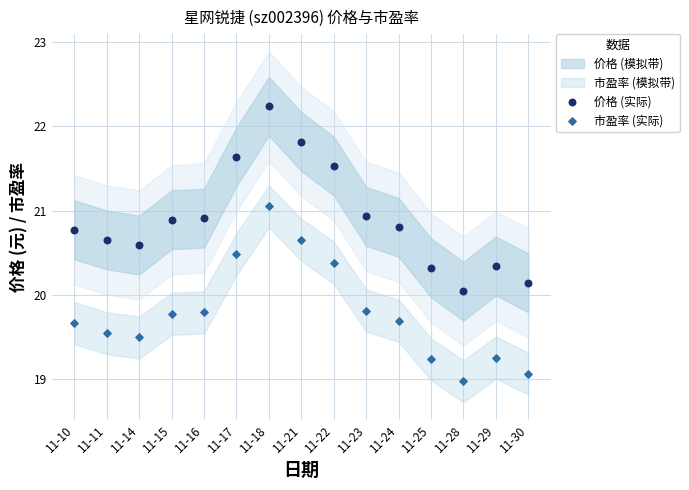

Which series has the largest Y range (max minus min)?

价格 (实际)